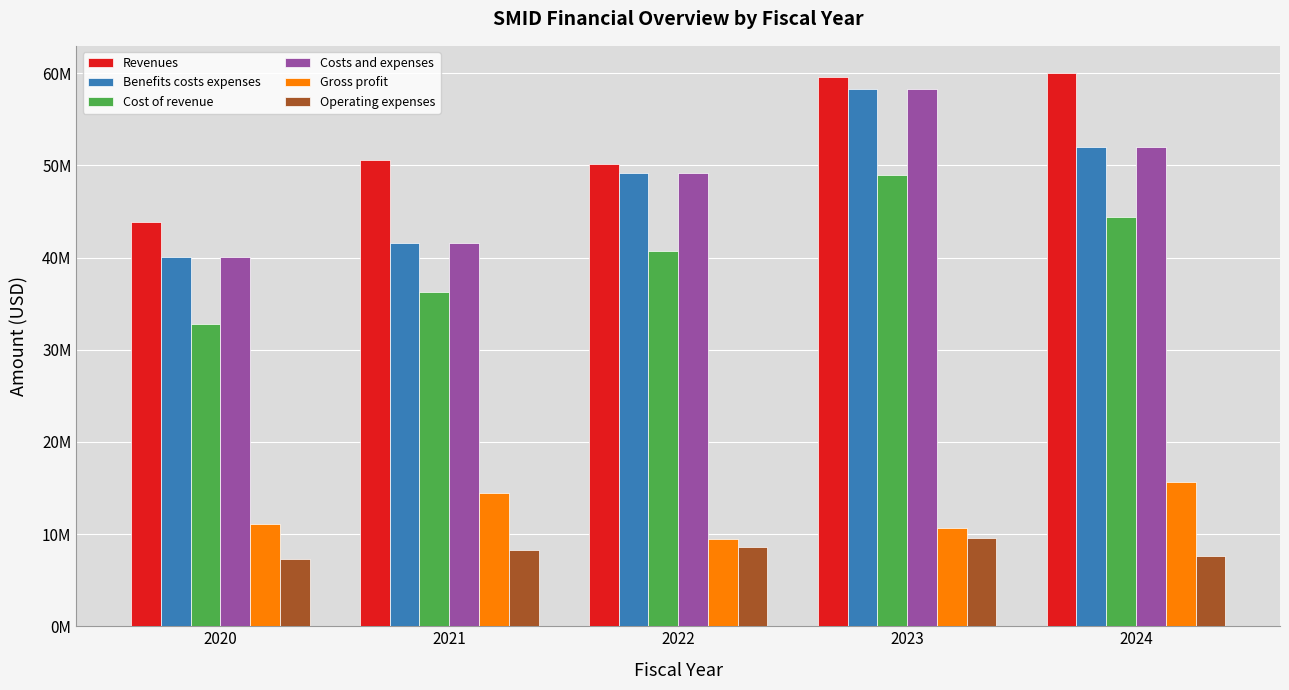

Are the bars horizontal?

No